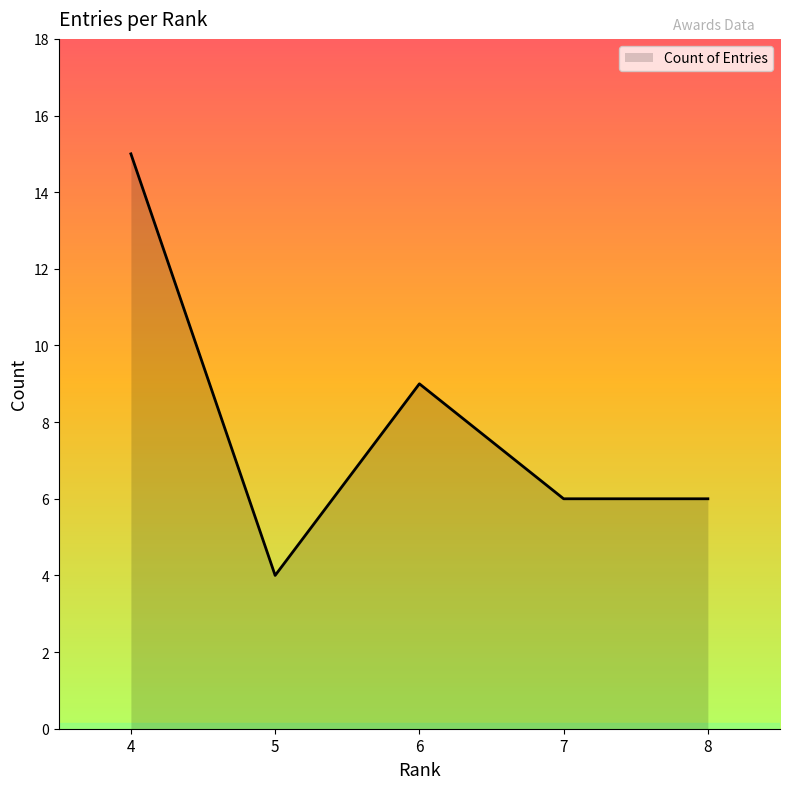

Reading left to right, what are all the values shown in this chart?

15	4	9	6	6